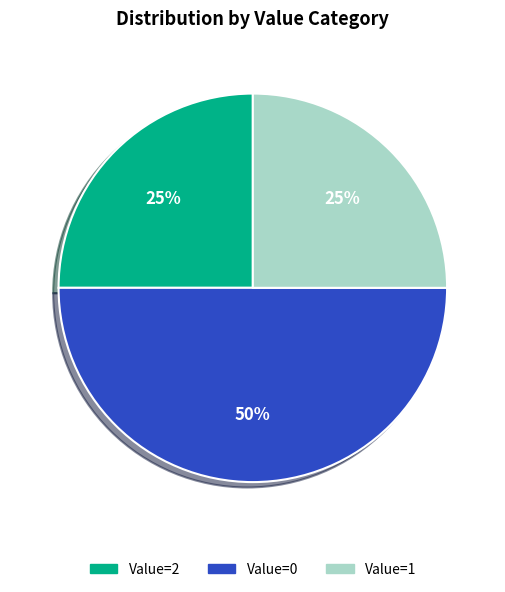

What is the largest slice in the pie chart?

Value=0